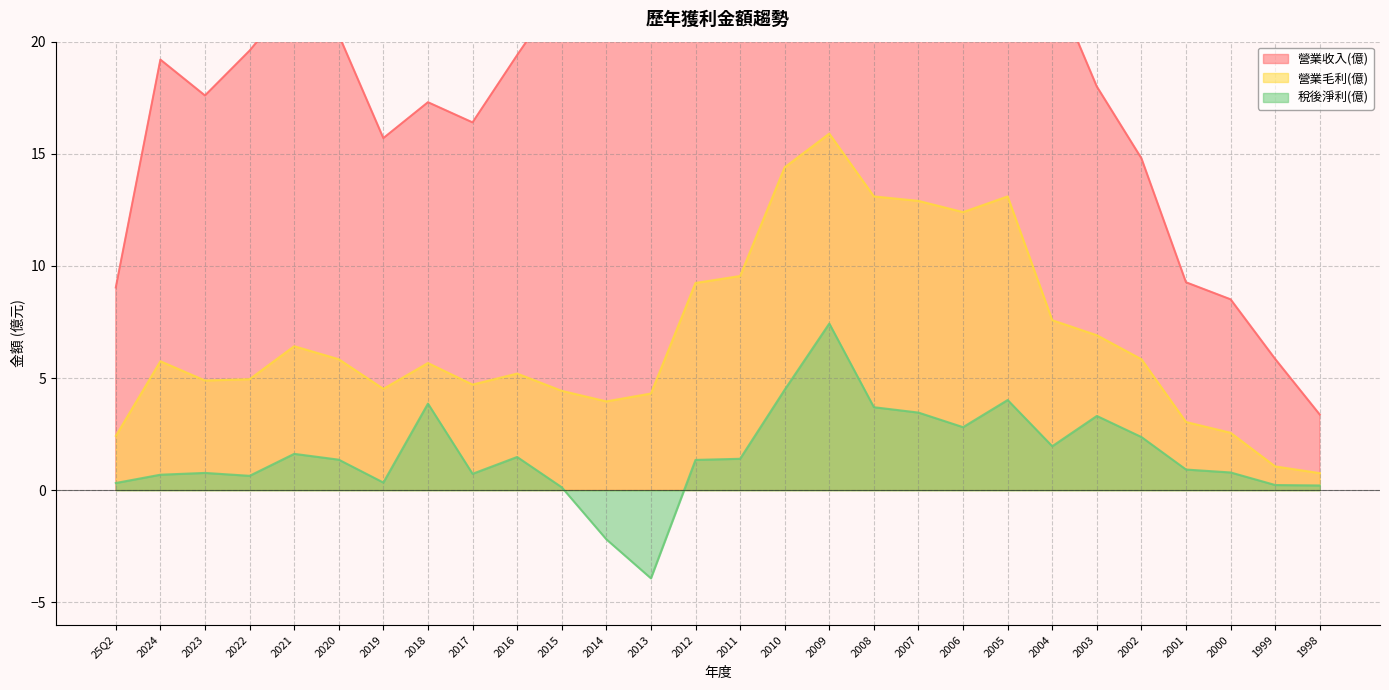

True or false: 營業毛利(億) has more than 0 points higher than both neighbors.

True